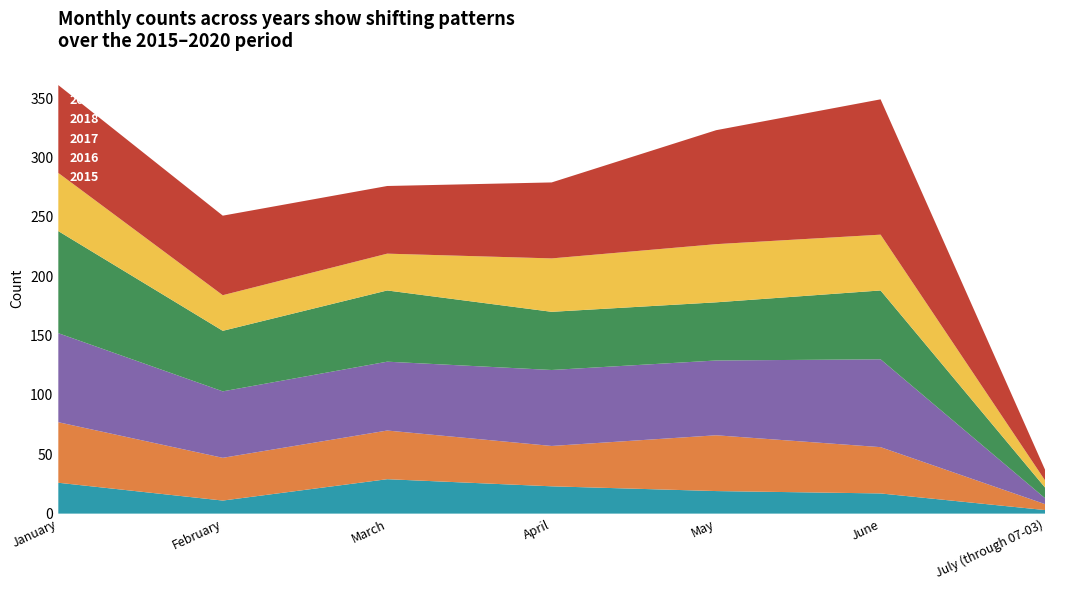

Reading right to left, extract all data points from this chart.

2015: July (through 07-03)=3	June=17	May=19	April=23	March=29	February=11	January=26
2016: July (through 07-03)=5	June=39	May=47	April=34	March=41	February=36	January=51
2017: July (through 07-03)=5	June=74	May=63	April=64	March=58	February=56	January=75
2018: July (through 07-03)=9	June=58	May=49	April=49	March=60	February=51	January=86
2019: July (through 07-03)=6	June=47	May=49	April=45	March=31	February=30	January=49
2020: July (through 07-03)=9	June=114	May=96	April=64	March=57	February=67	January=74